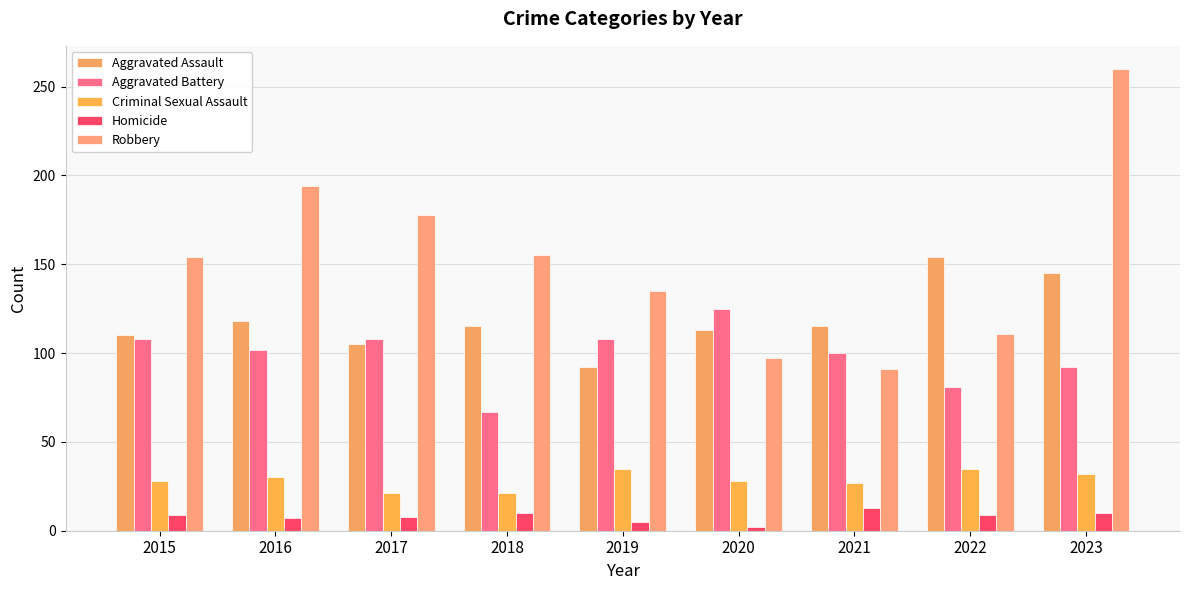

Count the number of categories in the chart.

9